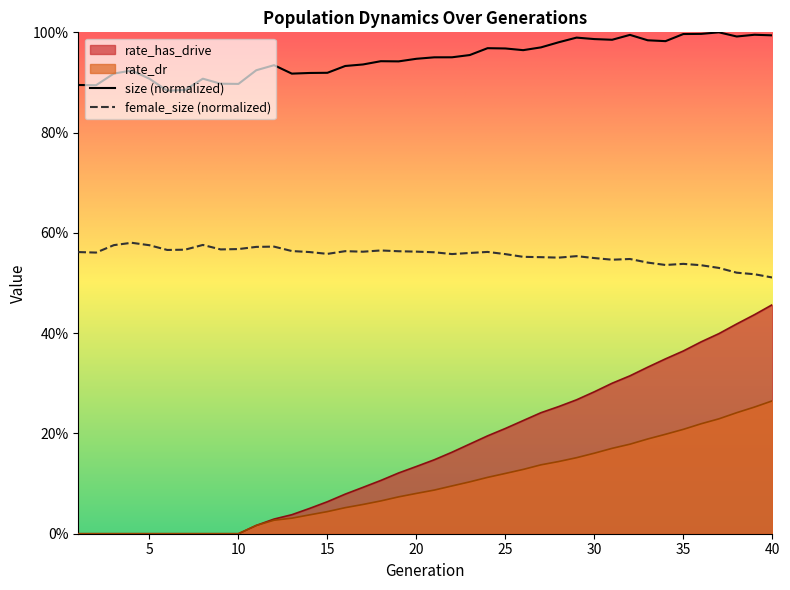

Does the chart display data point markers on the line(s)?

No